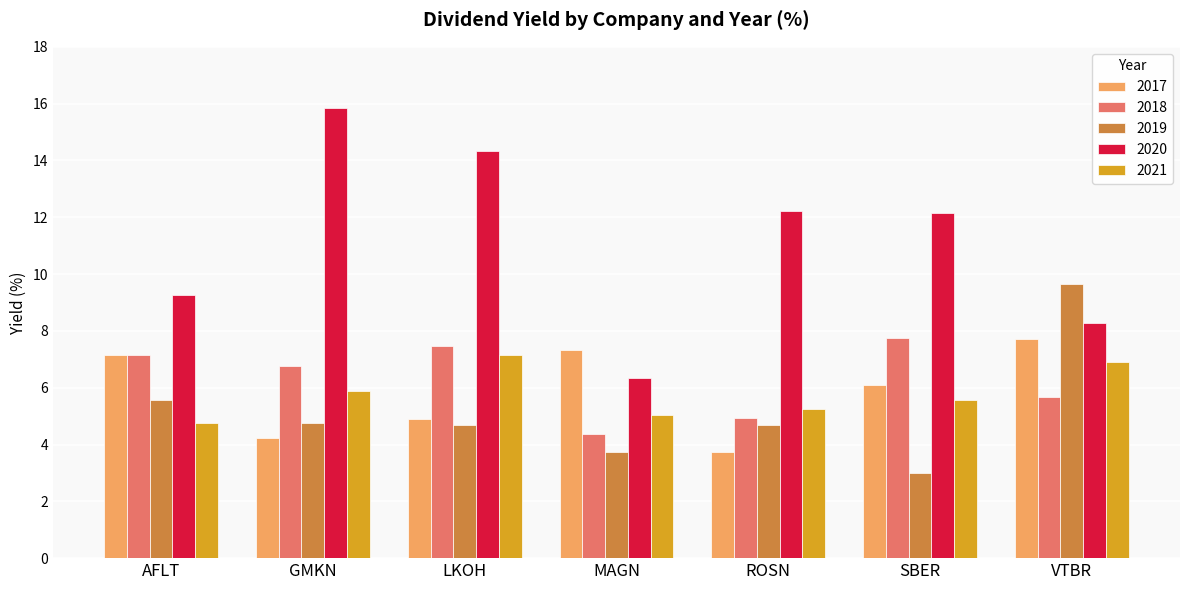

What is the maximum value shown in the chart?

15.8